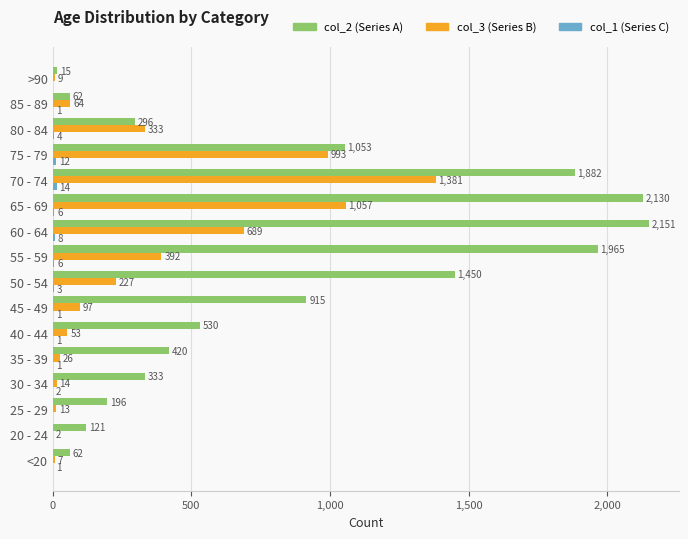

What is the total value across all series at 70 - 74?

3277